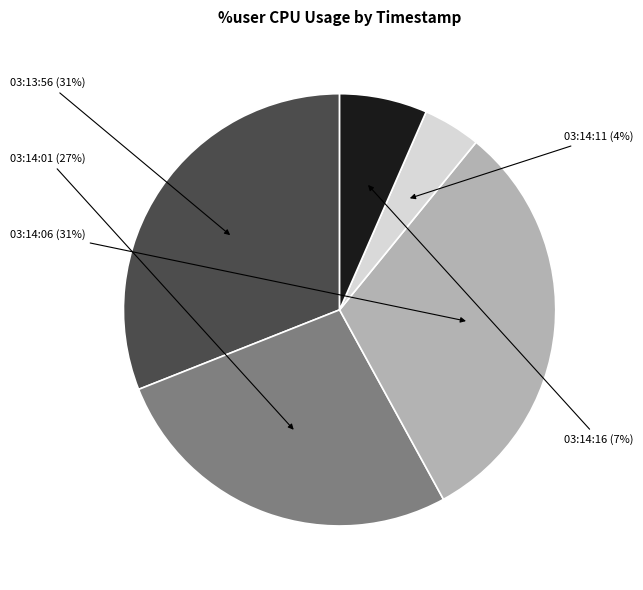

How many segments does this pie chart have?

5